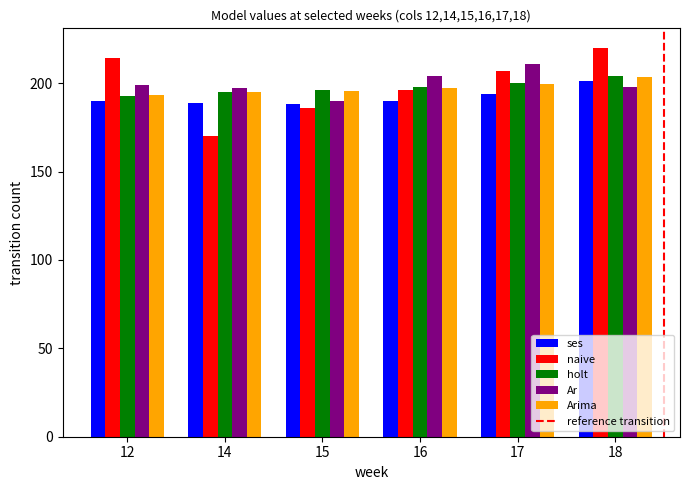

At how many categories does at least one series exceed 184?

6